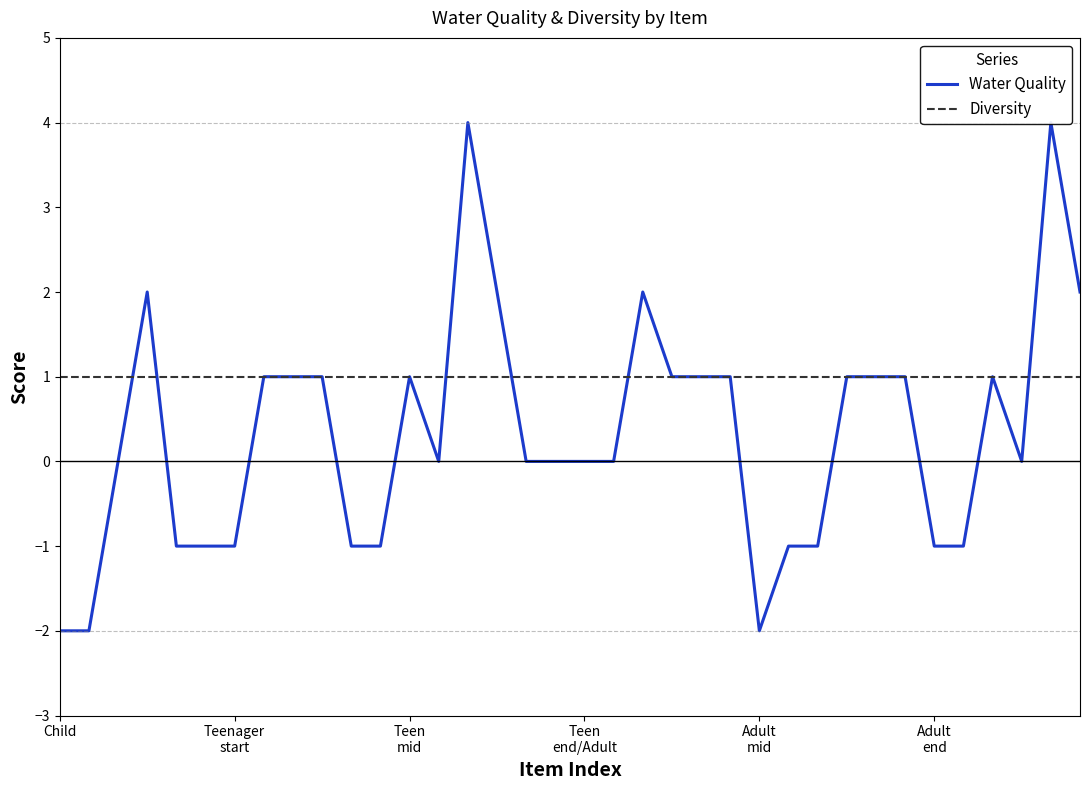

The value of Diversity at 21 is 1. True or false?

True